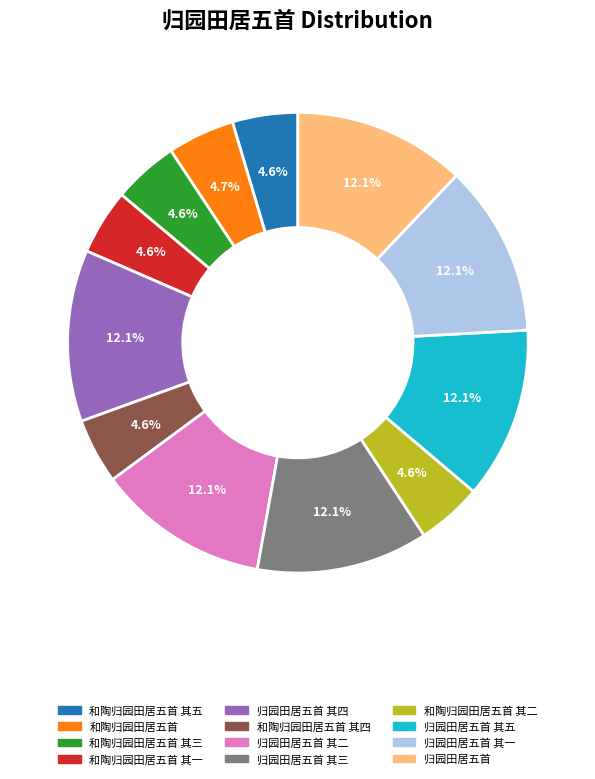

Does any single category account for the majority?

No